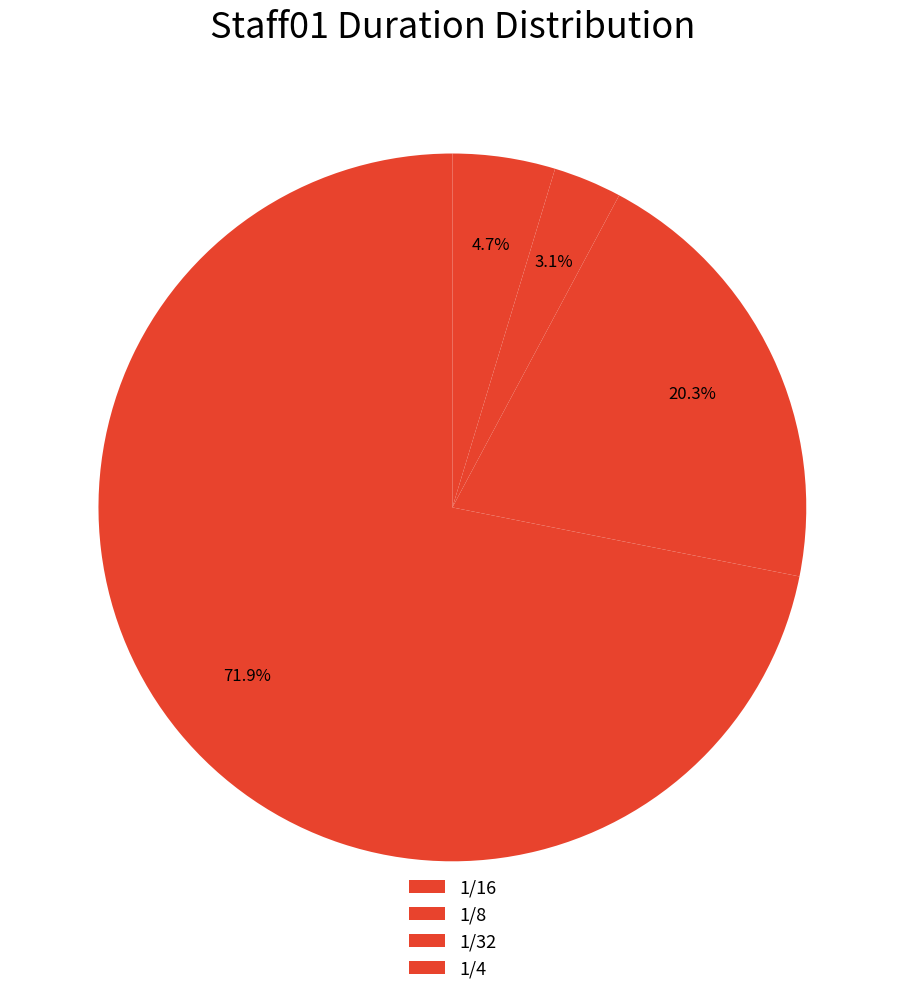

How many slices are in this pie chart?

4